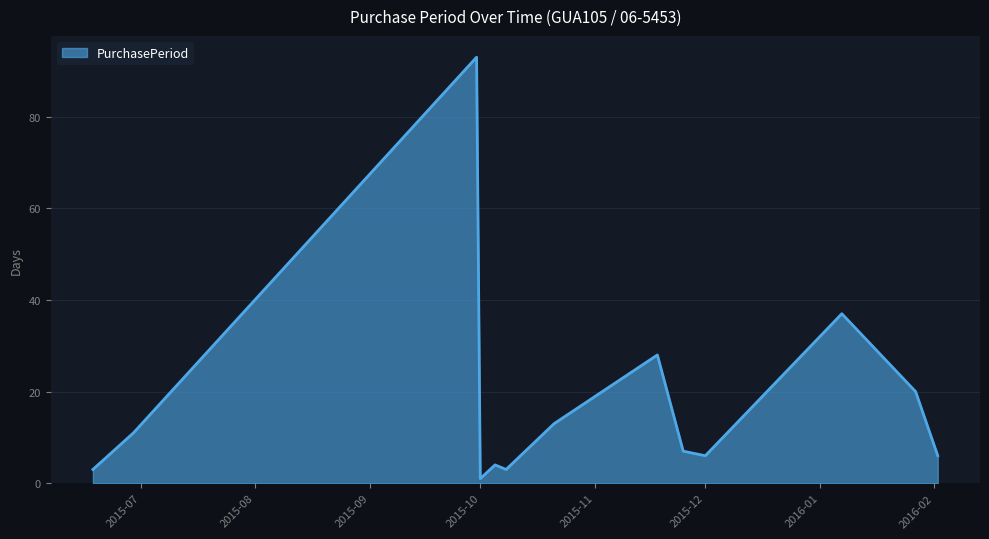

What is the difference between the maximum and minimum values?

92